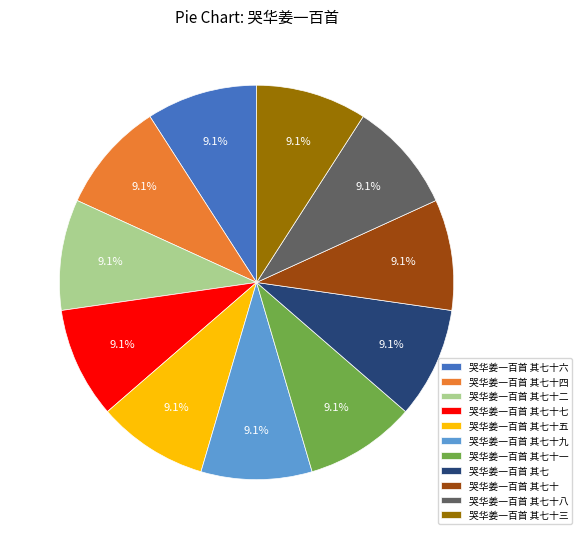

Is it true that 哭华姜一百首 其七十五 is 9% of the pie?

True